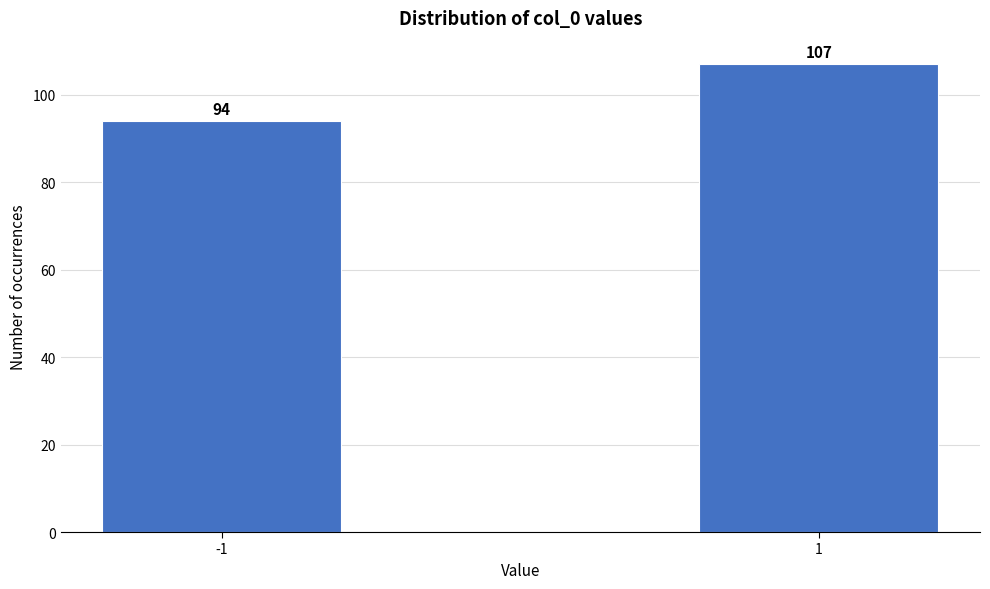

Reading left to right, extract all data points from this chart.

94	107